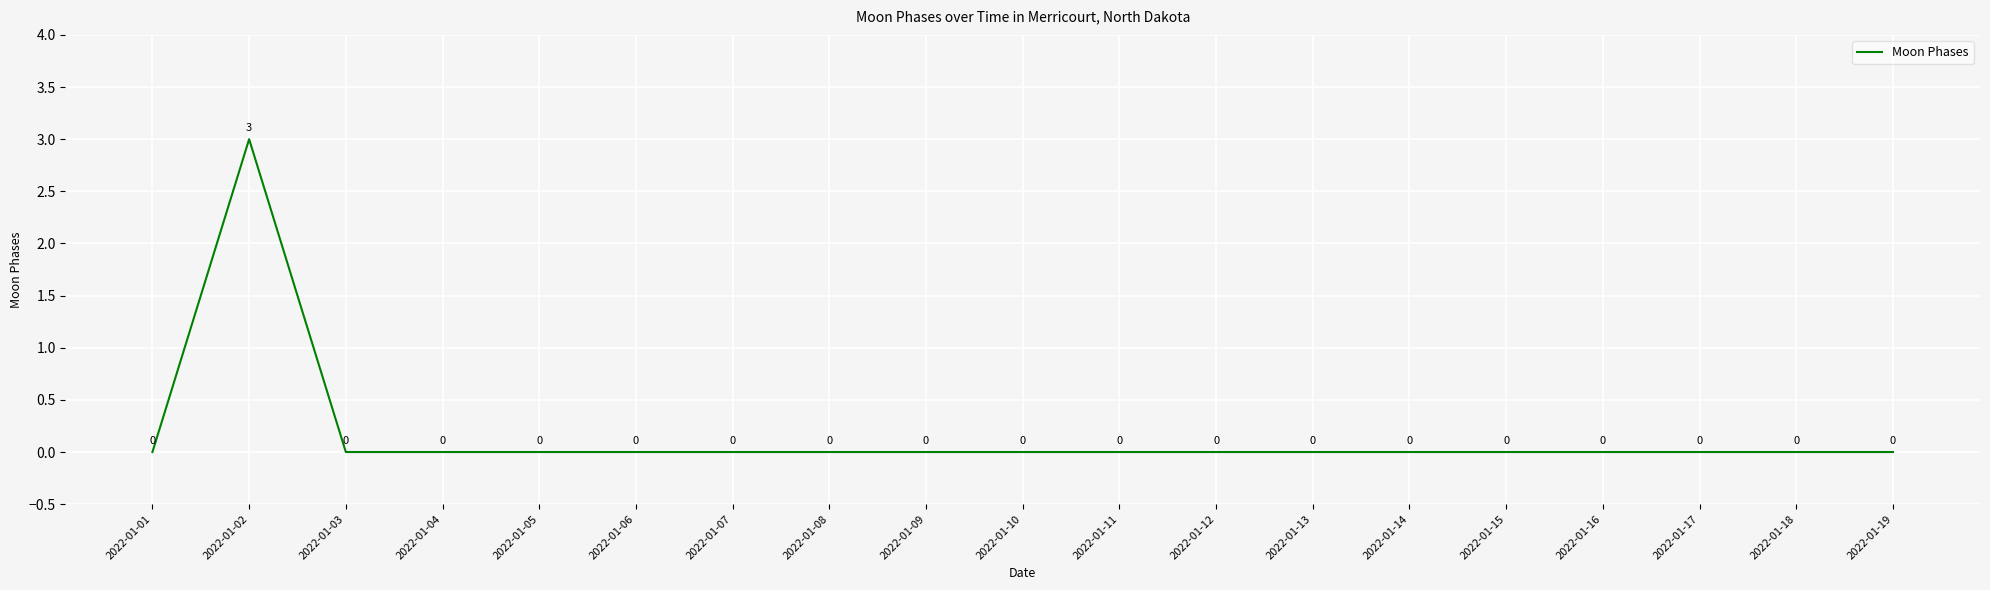

Reading right to left, list all the values displayed in this chart.

2022-01-19=0	2022-01-18=0	2022-01-17=0	2022-01-16=0	2022-01-15=0	2022-01-14=0	2022-01-13=0	2022-01-12=0	2022-01-11=0	2022-01-10=0	2022-01-09=0	2022-01-08=0	2022-01-07=0	2022-01-06=0	2022-01-05=0	2022-01-04=0	2022-01-03=0	2022-01-02=3	2022-01-01=0